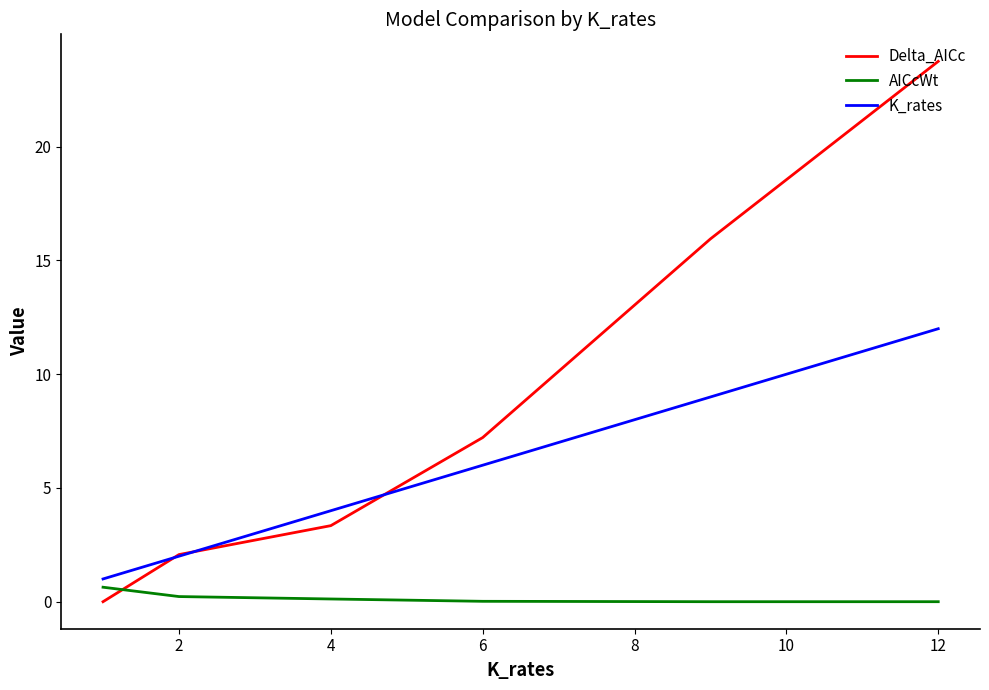

Which series has the widest spread of values?

Delta_AICc